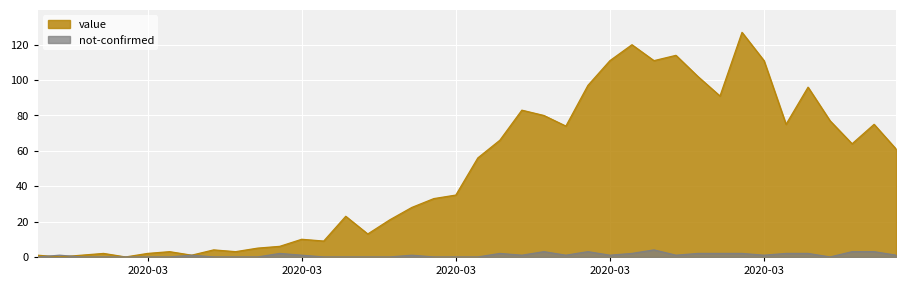

True or false: not-confirmed and value intersect in this chart.

True